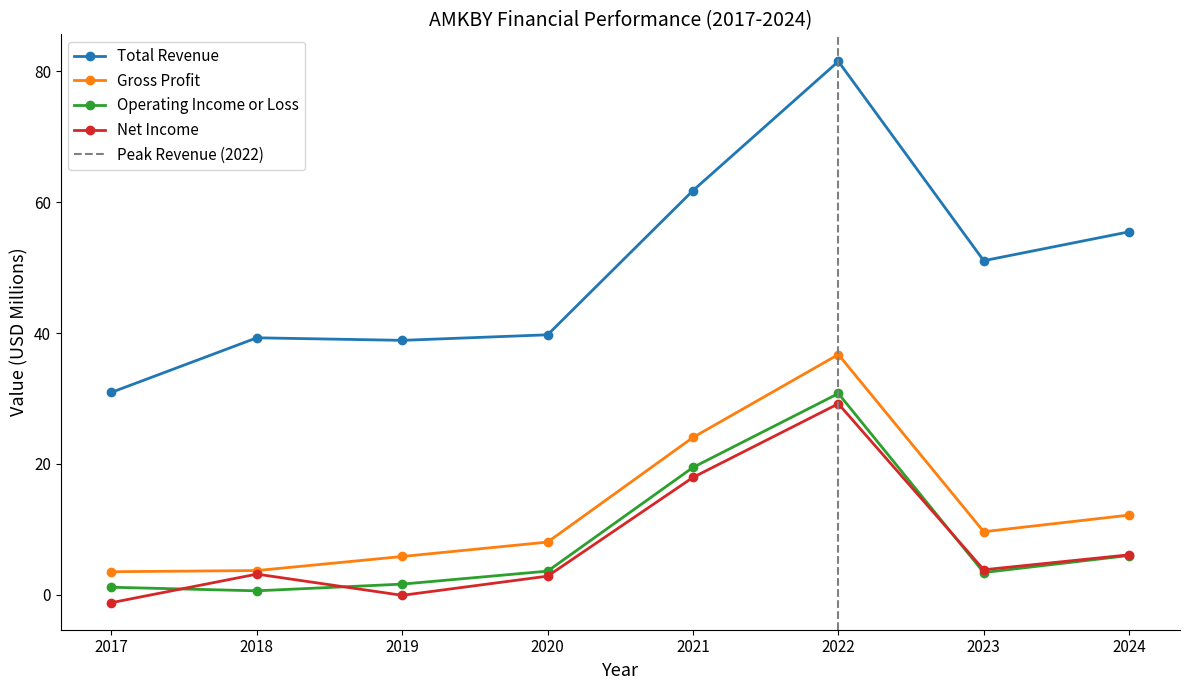

How many values in Net Income are above zero?

6